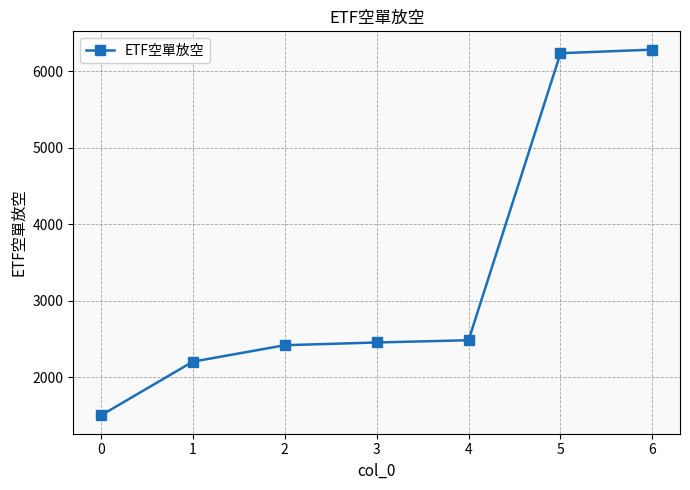

What is the greatest value displayed?

6282